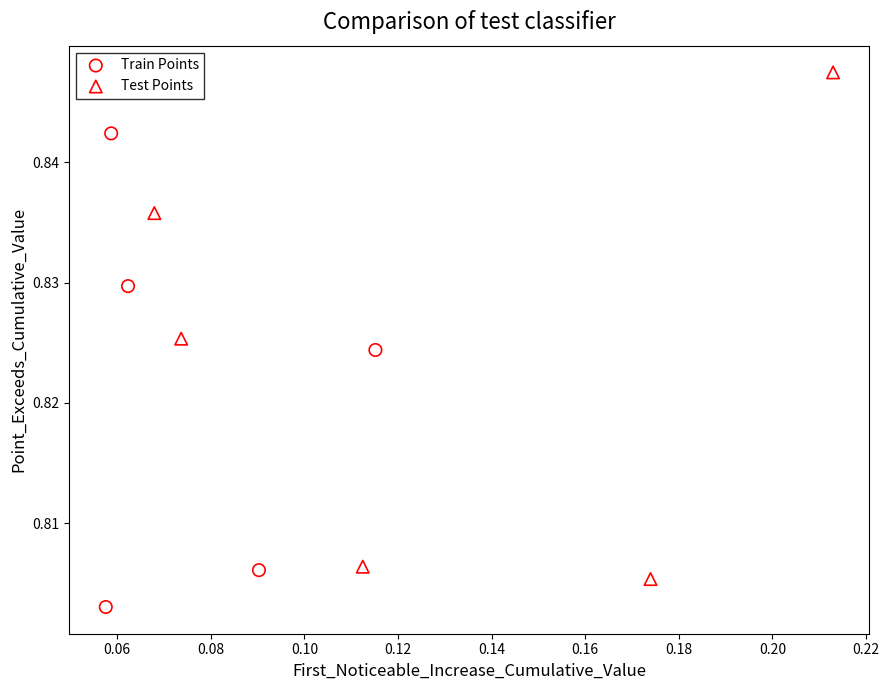

Which series reaches the minimum Y coordinate?

Train Points